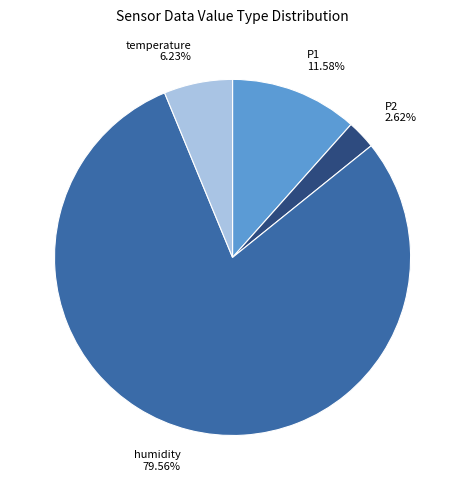

Is there a majority slice in this chart?

Yes